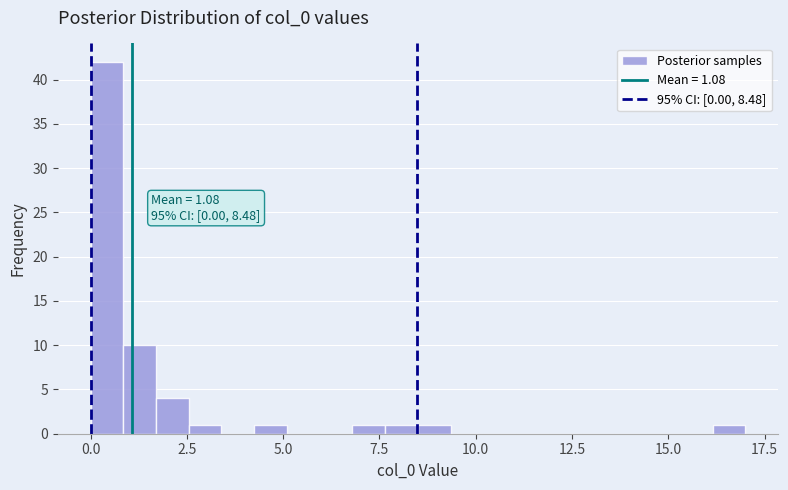

Around what value on the x-axis is the tallest bar? Give the approximate position of its centre, as read against the axis.

0.5